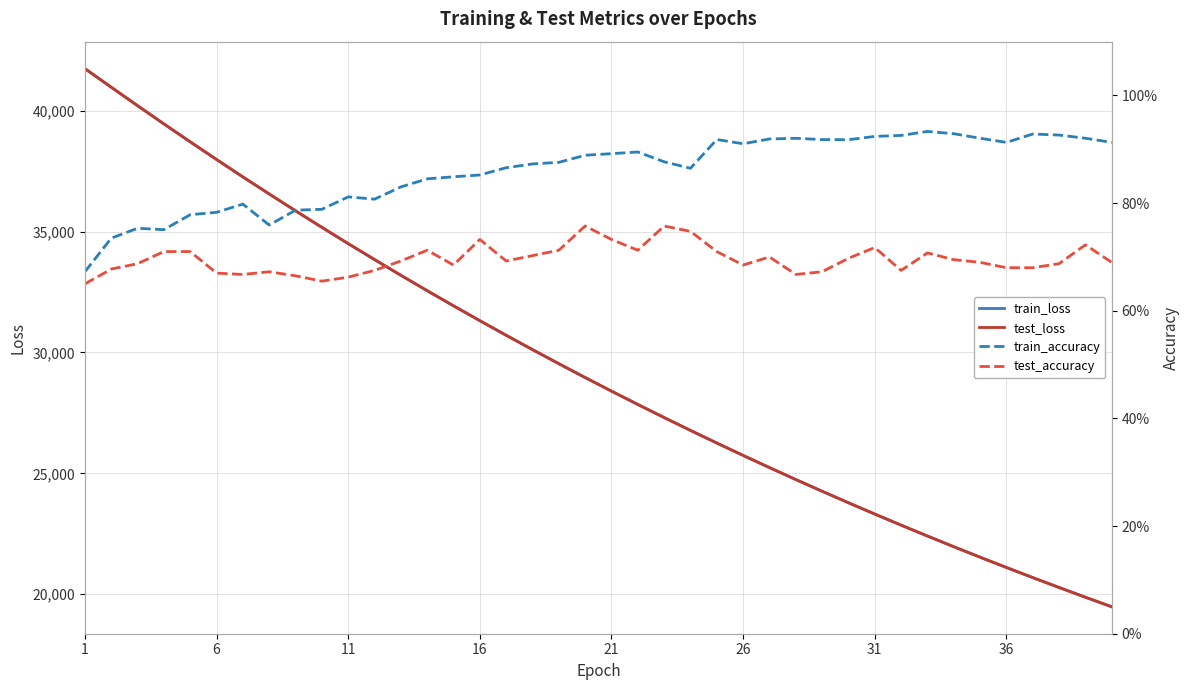

What is the lowest value of the train_loss series?

19478.6